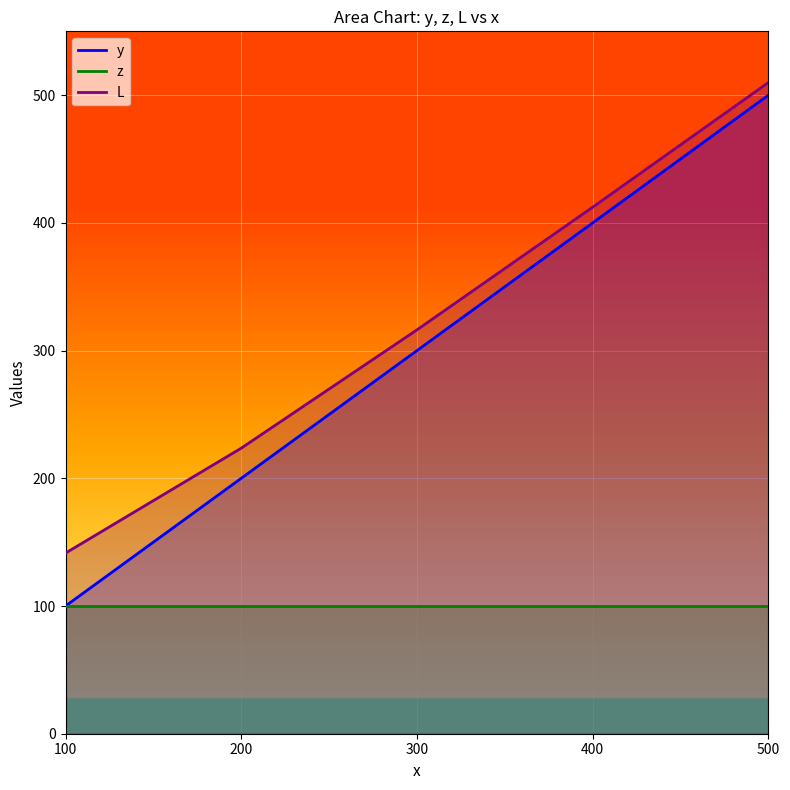

Rank the categories by L value from highest to lowest.

500, 400, 300, 200, 100